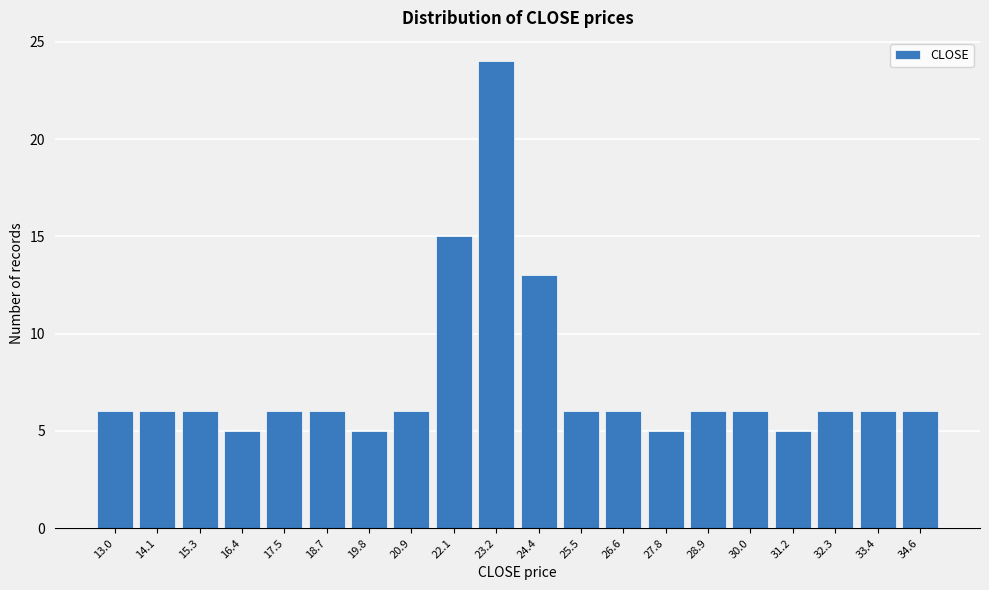

Reading left to right, list all the values displayed in this chart.

13.0=6	14.1=6	15.3=6	16.4=5	17.5=6	18.7=6	19.8=5	20.9=6	22.1=15	23.2=24	24.4=13	25.5=6	26.6=6	27.8=5	28.9=6	30.0=6	31.2=5	32.3=6	33.4=6	34.6=6